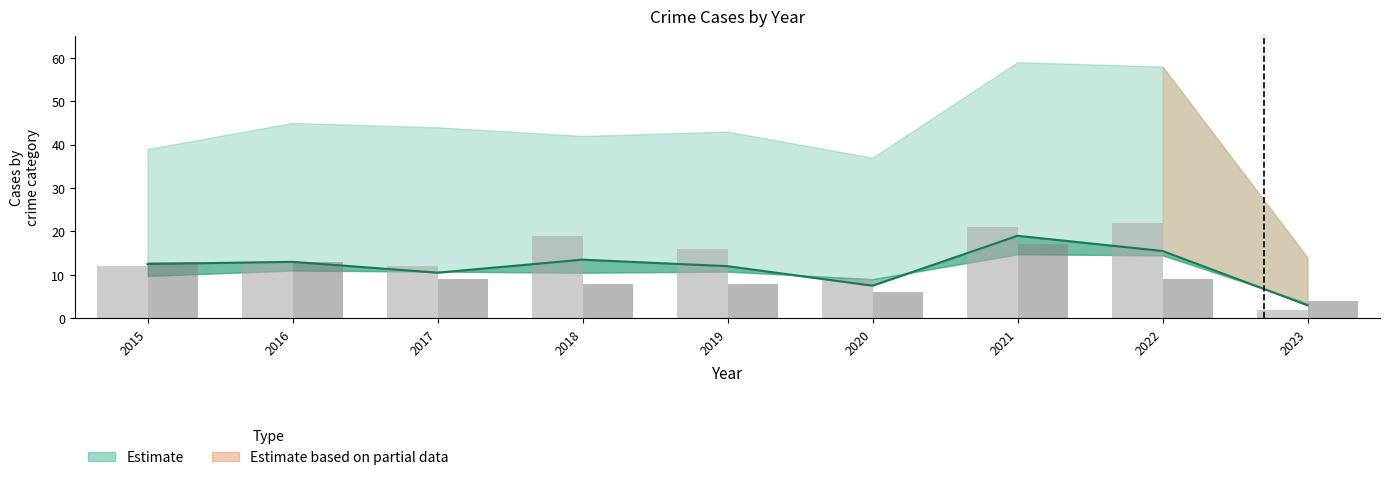

Reading left to right, what are all the values shown in this chart?

Aggravated Assault: 2015=12	2016=13	2017=12	2018=19	2019=16	2020=9	2021=21	2022=22	2023=2
Aggravated Battery: 2015=13	2016=13	2017=9	2018=8	2019=8	2020=6	2021=17	2022=9	2023=4